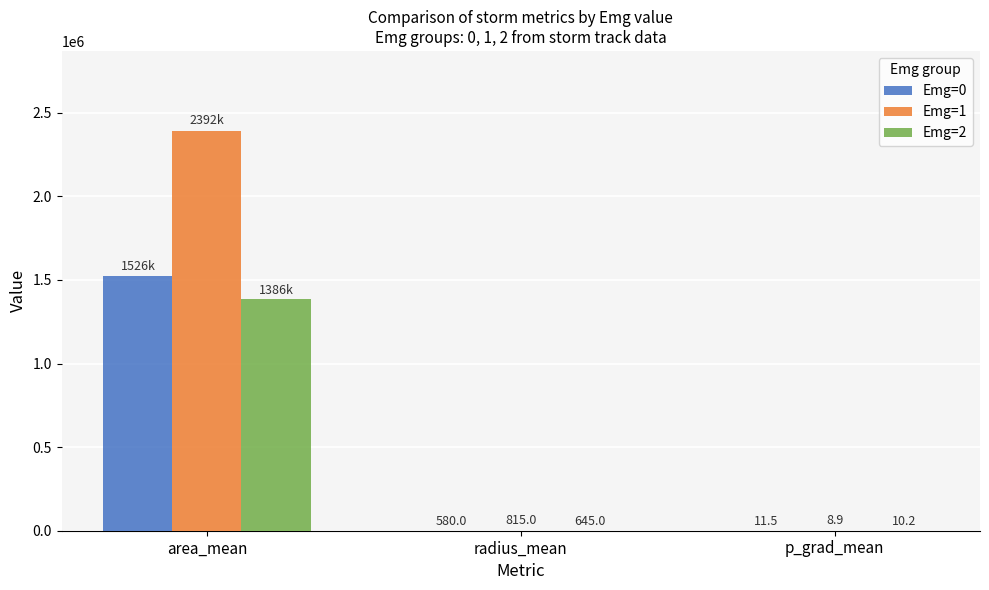

Between radius_mean and p_grad_mean, which series saw the biggest shift?

Emg=1